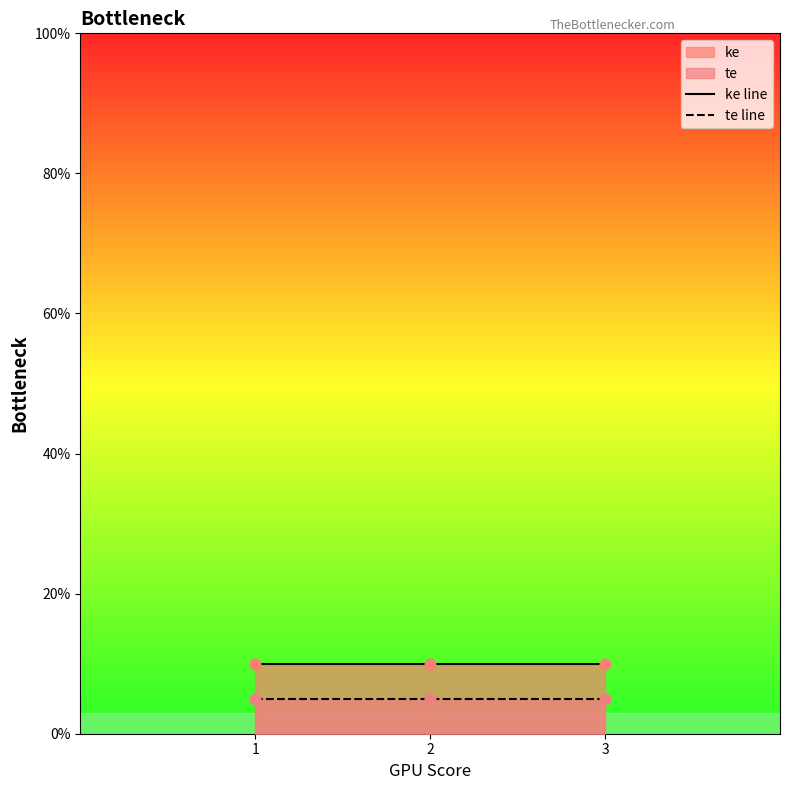

Is the value of te line at 1 greater than the value of ke line at 1?

No